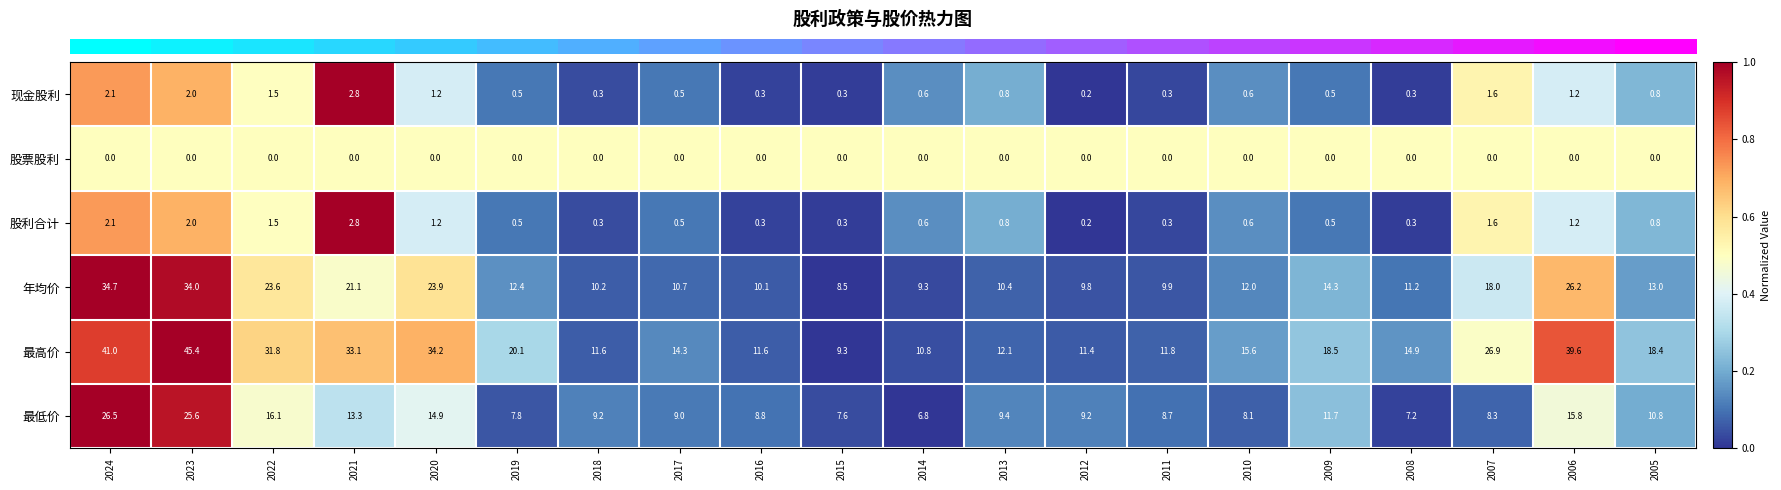

Which series has the widest spread of values?

最高价